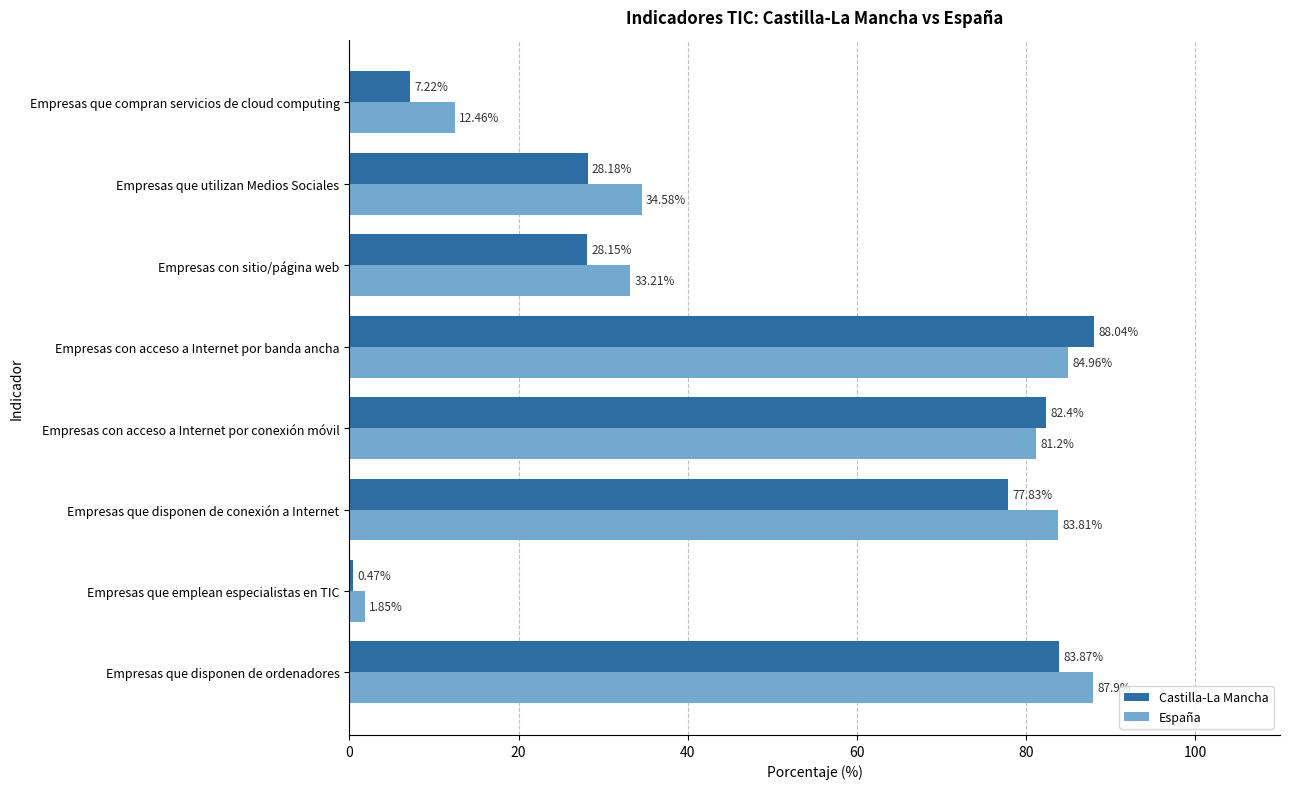

List the labels in order of Castilla-La Mancha value, largest first.

Empresas con acceso a Internet por banda ancha, Empresas que disponen de ordenadores, Empresas con acceso a Internet por conexión móvil, Empresas que disponen de conexión a Internet, Empresas que utilizan Medios Sociales, Empresas con sitio/página web, Empresas que compran servicios de cloud computing, Empresas que emplean especialistas en TIC